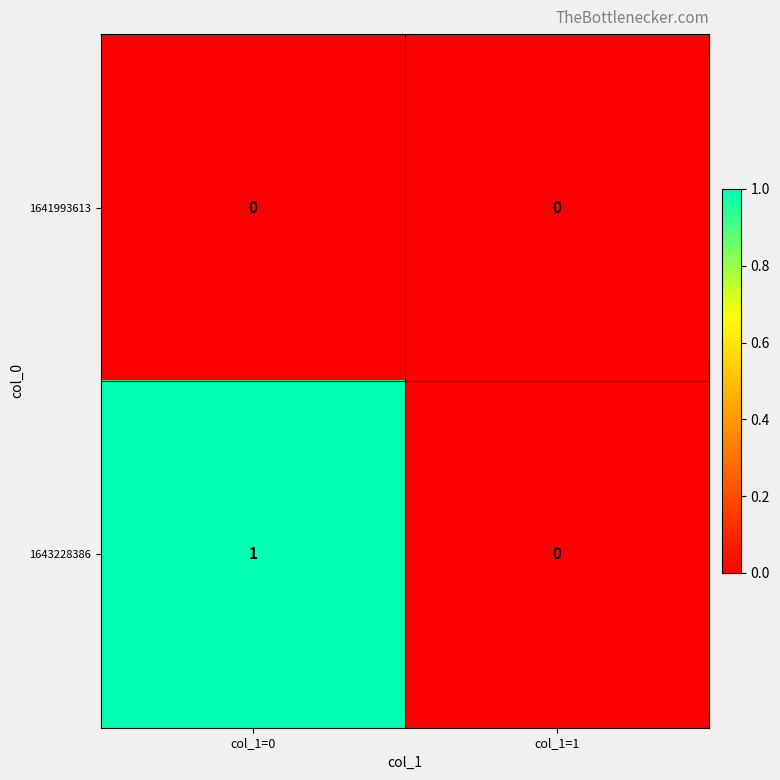

How many categories are shown in the chart?

2